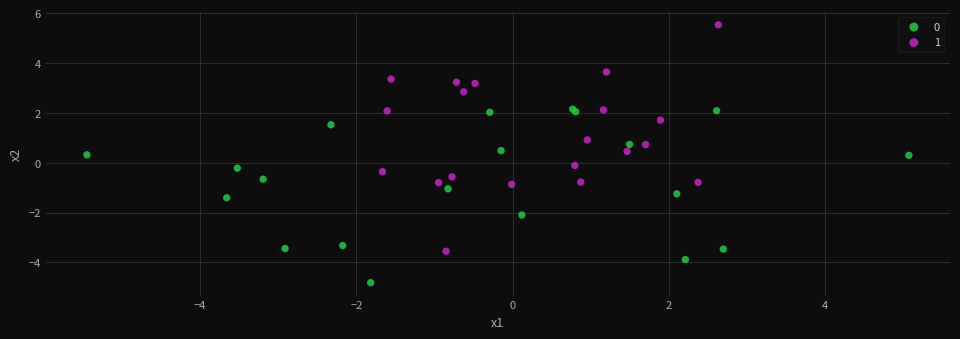

What are all the series names shown in the legend?

0, 1